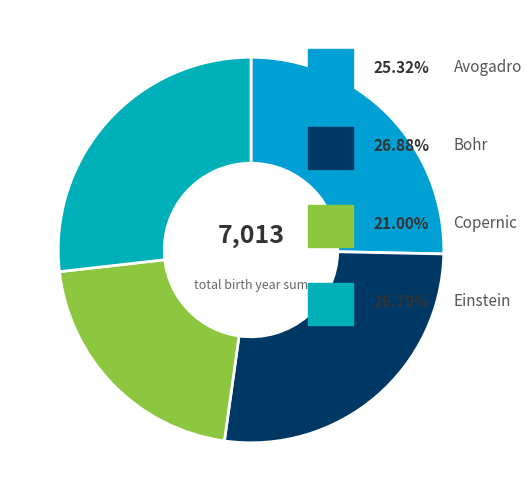

How many segments does this pie chart have?

4